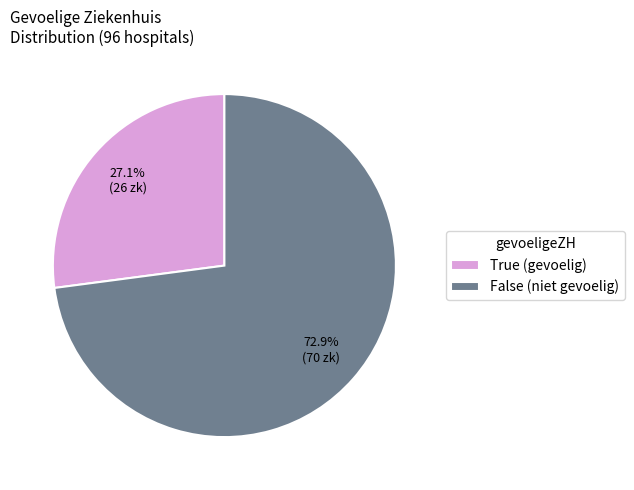

What portion of the pie excludes True?

72.9%